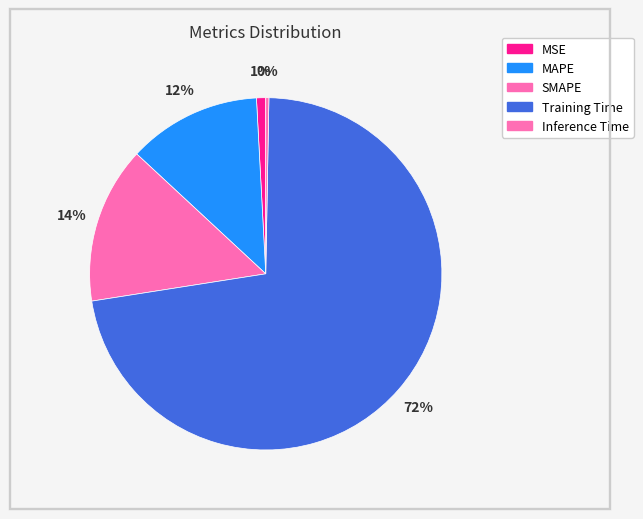

How many segments does this pie chart have?

5